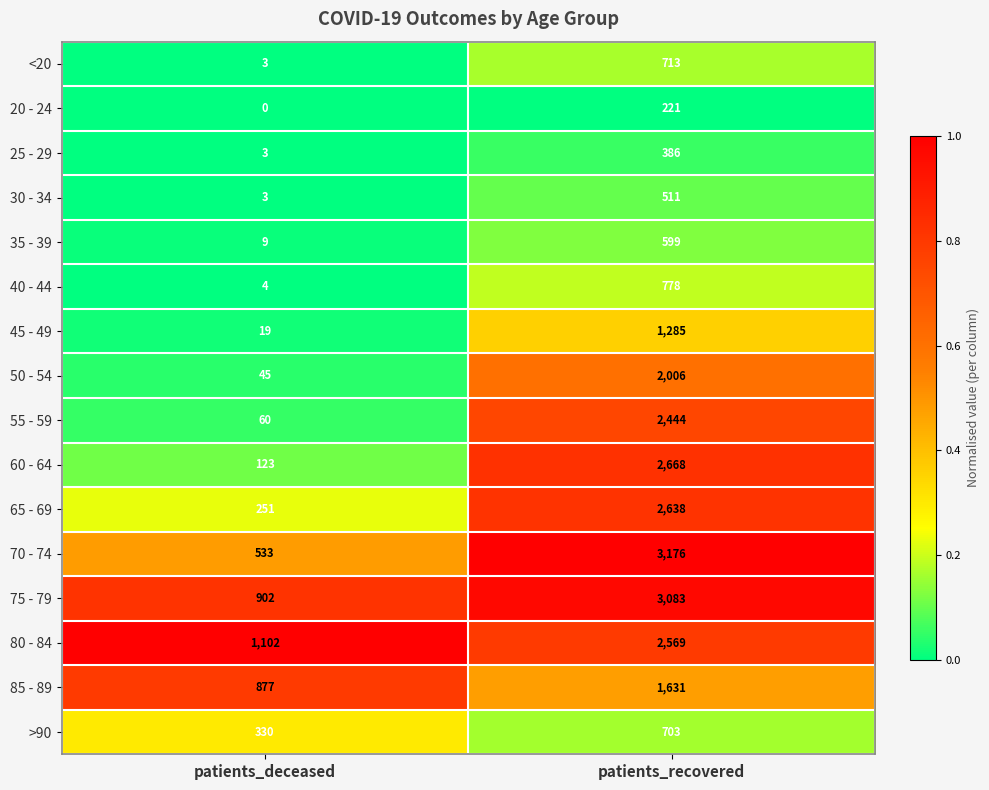

What is the difference between the highest and lowest values at patients_recovered?

2955